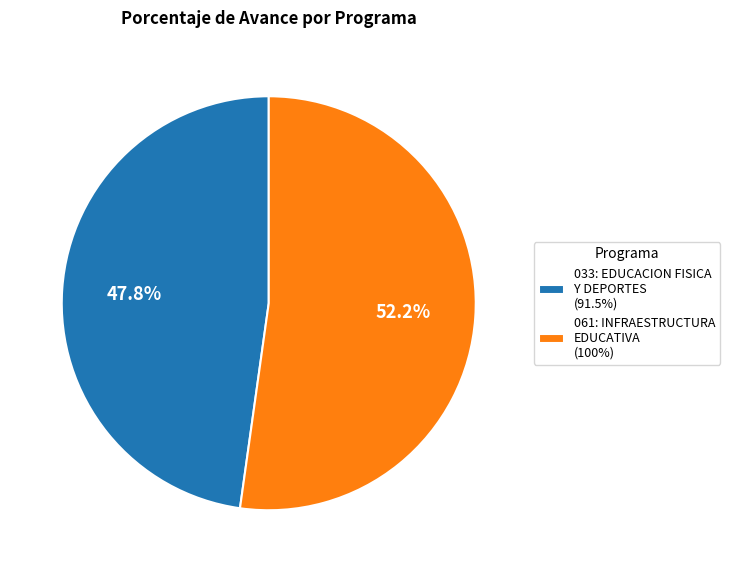

How many segments does this pie chart have?

2